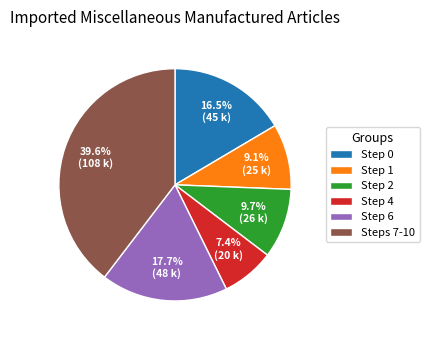

Does Step 2 account for over 50% of the chart?

No